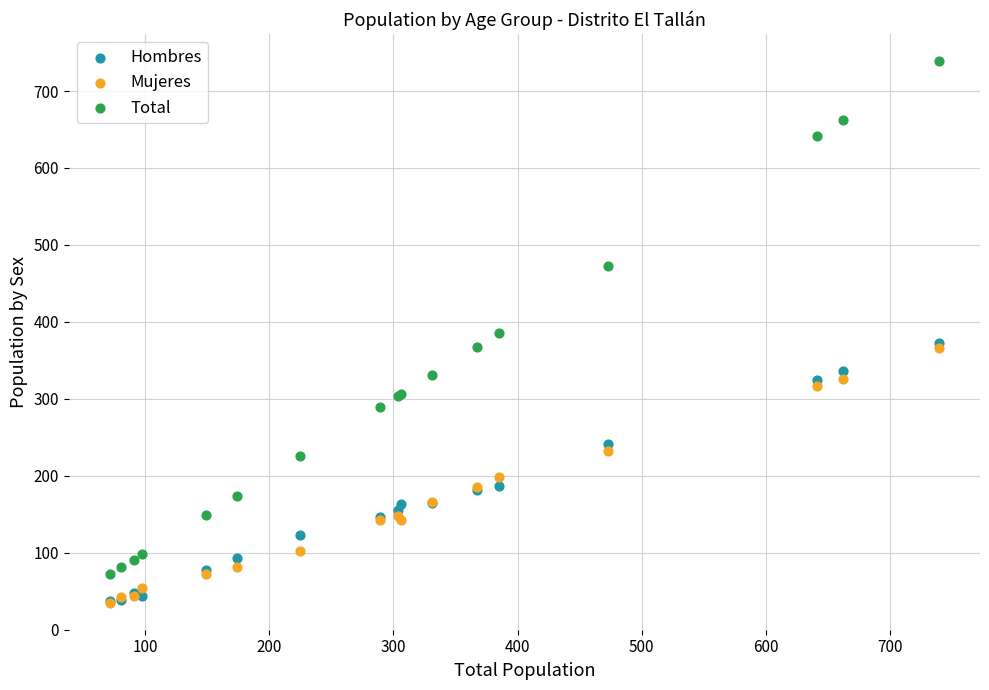

Which series contains the highest Y value?

Total